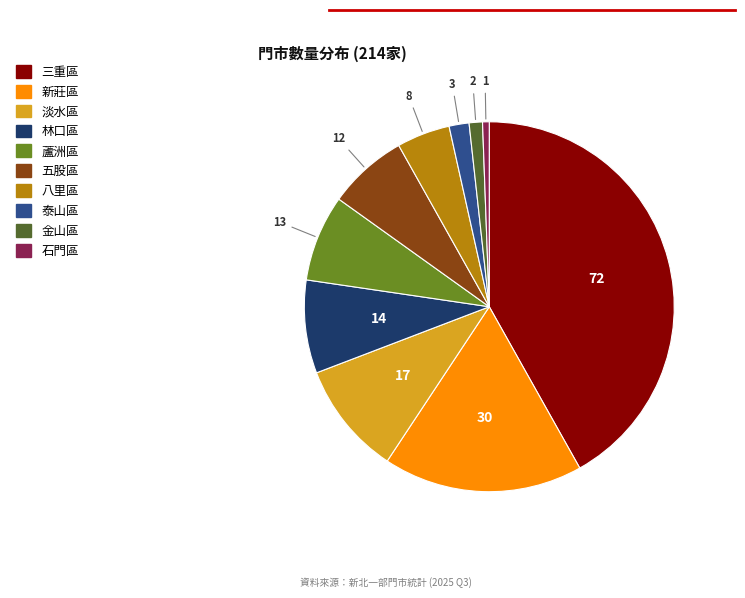

Rank the categories by value from lowest to highest.

石門區, 金山區, 泰山區, 八里區, 五股區, 蘆洲區, 林口區, 淡水區, 新莊區, 三重區